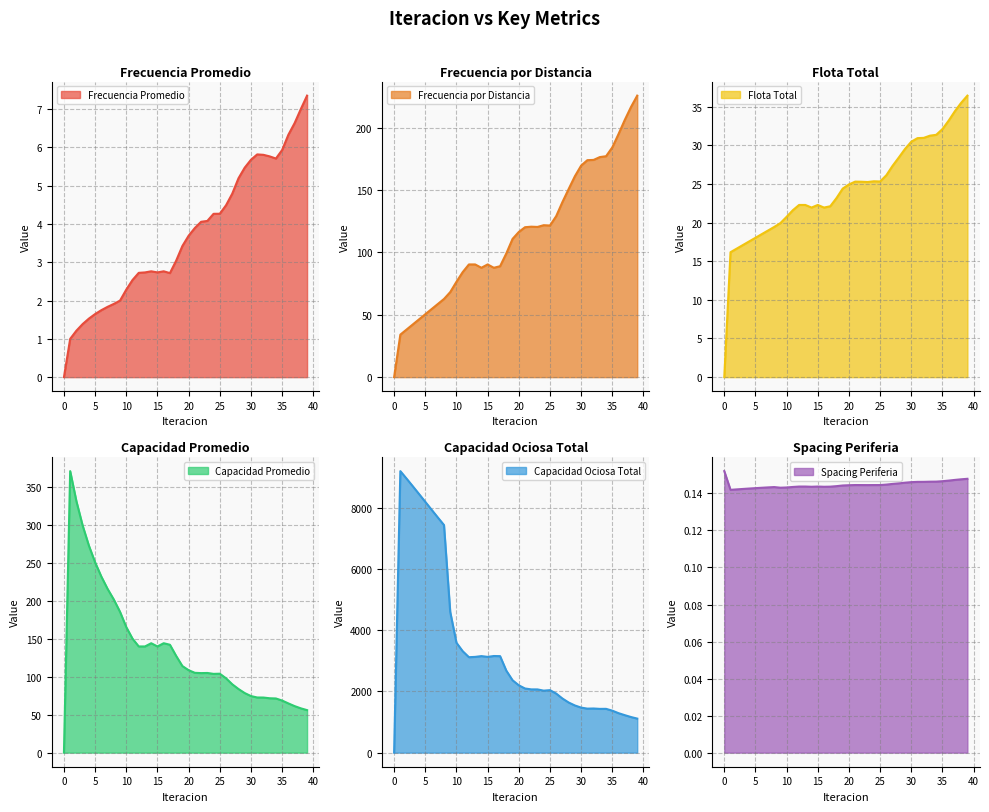

True or false: Capacidad Promedio and Frecuencia Promedio intersect in this chart.

False